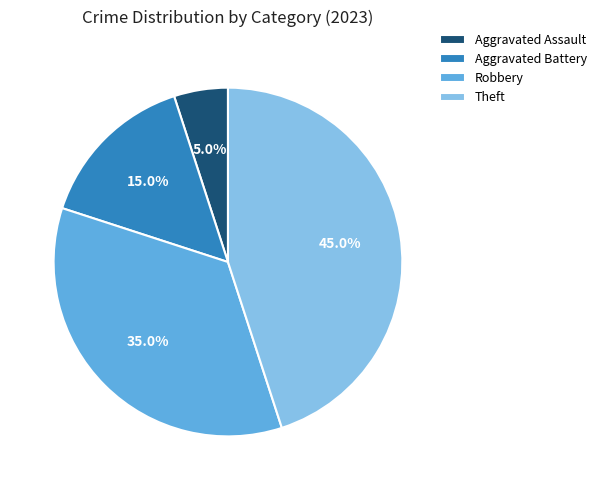

To the nearest percent, what is the combined percentage of Aggravated Assault and Robbery?

40%